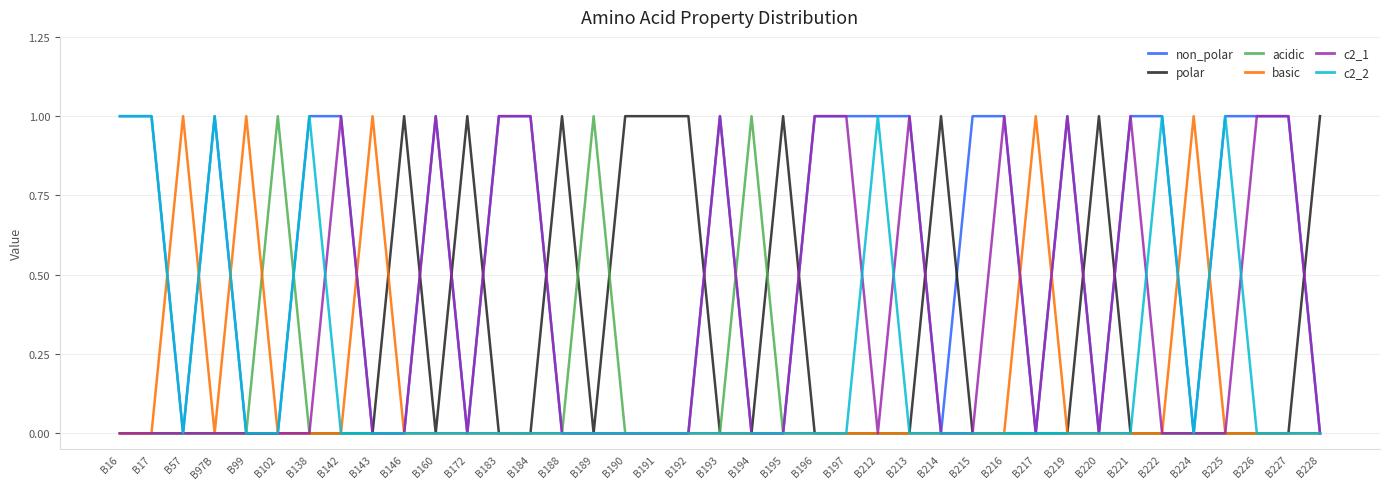

After their last crossing, which series has the higher values: polar or c2_1?

polar